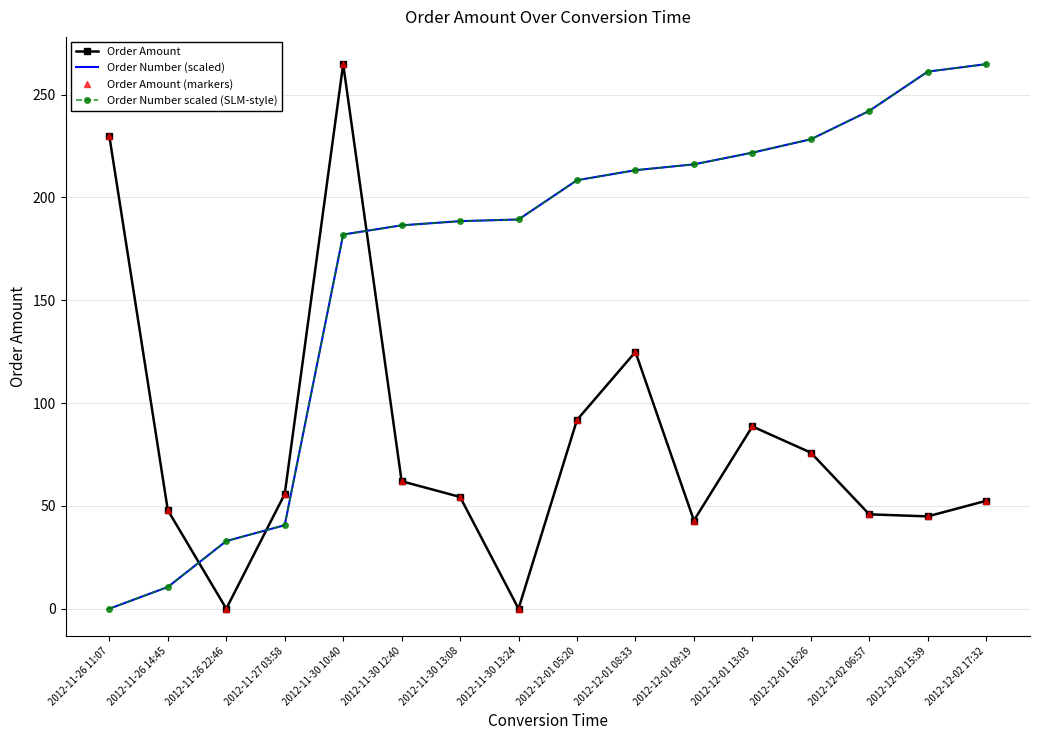

What is the maximum value for Order Number scaled (SLM-style)?

264.8